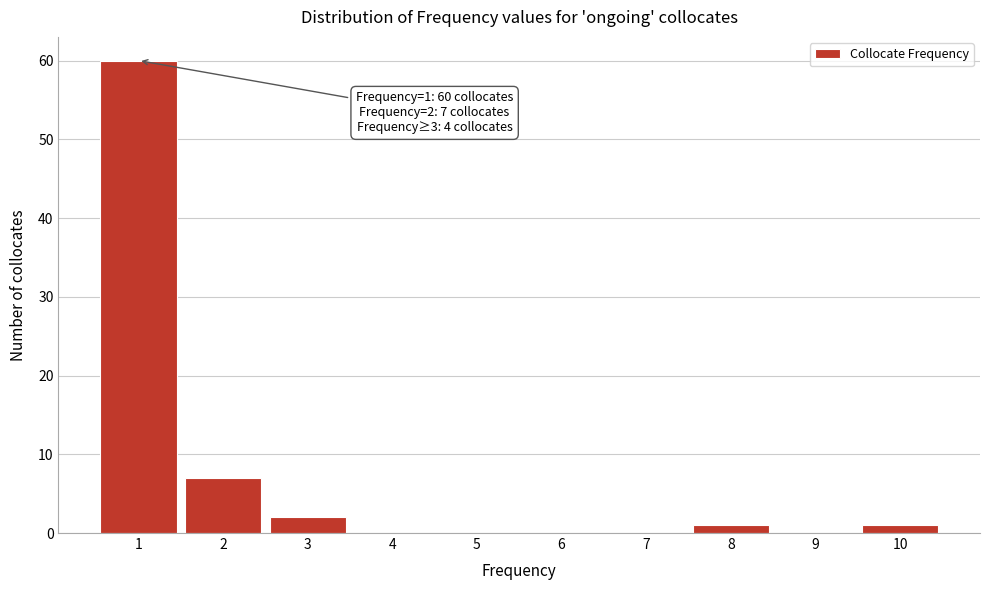

Which range on the x-axis has the tallest bar?

0.5 to 1.5